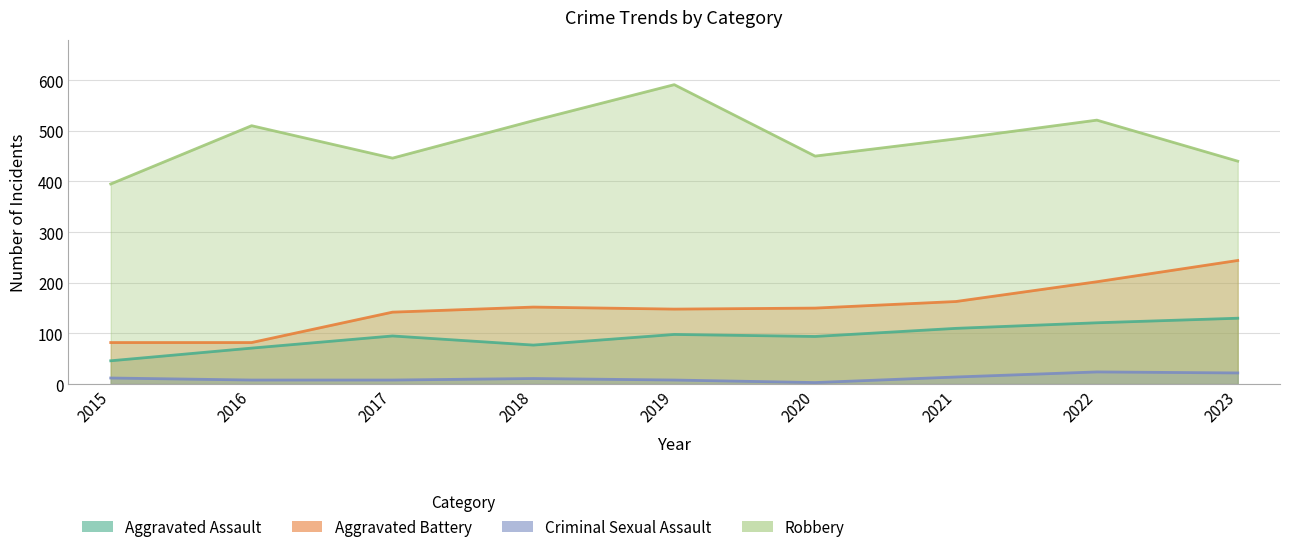

Which series has the largest total across all categories?

Robbery